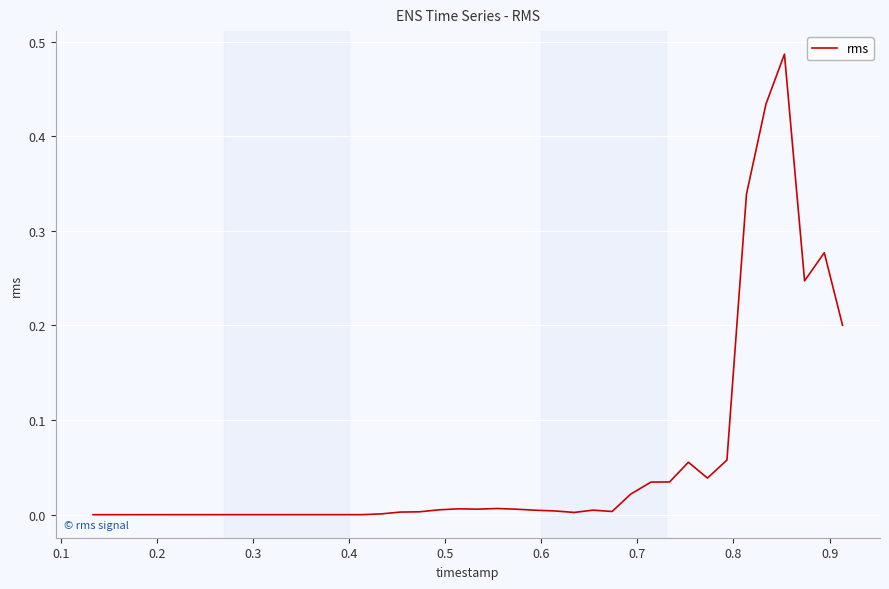

Is this an area chart (filled region under the line)?

No